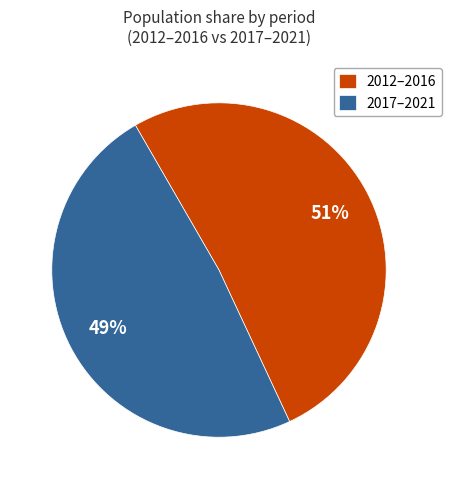

Is it true that 2012–2016 is 51% of the pie?

True